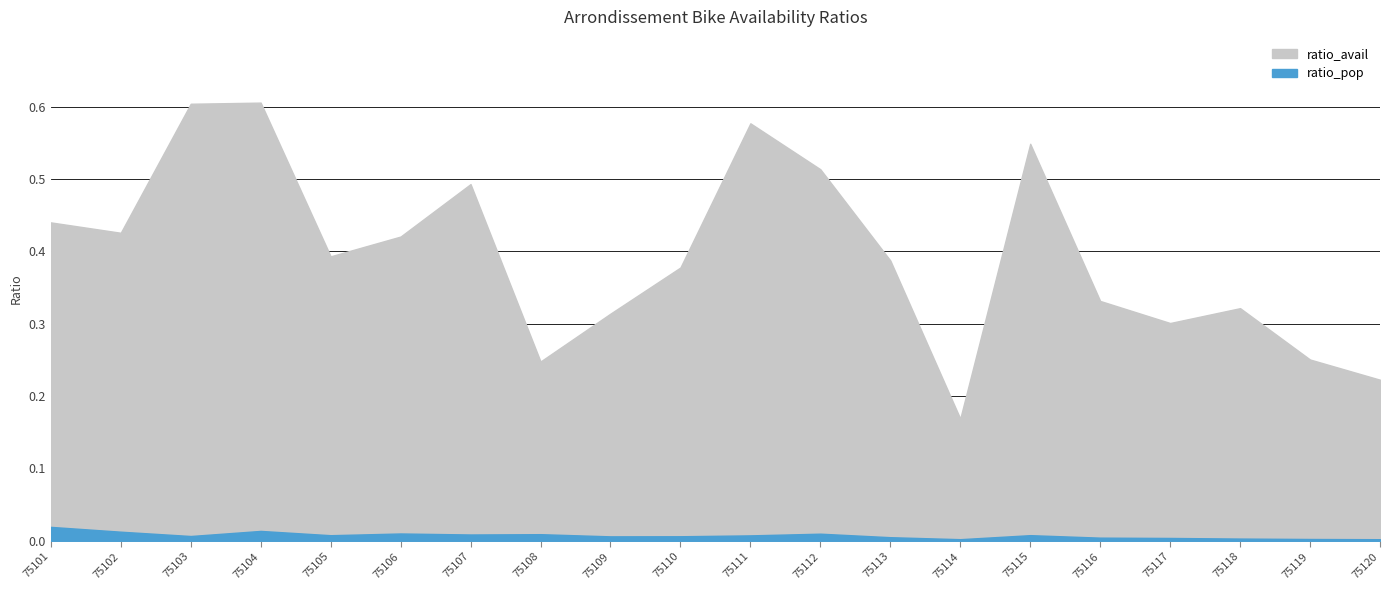

In ratio_pop, how many points are lower than both neighbors (excluding endpoints)?

5